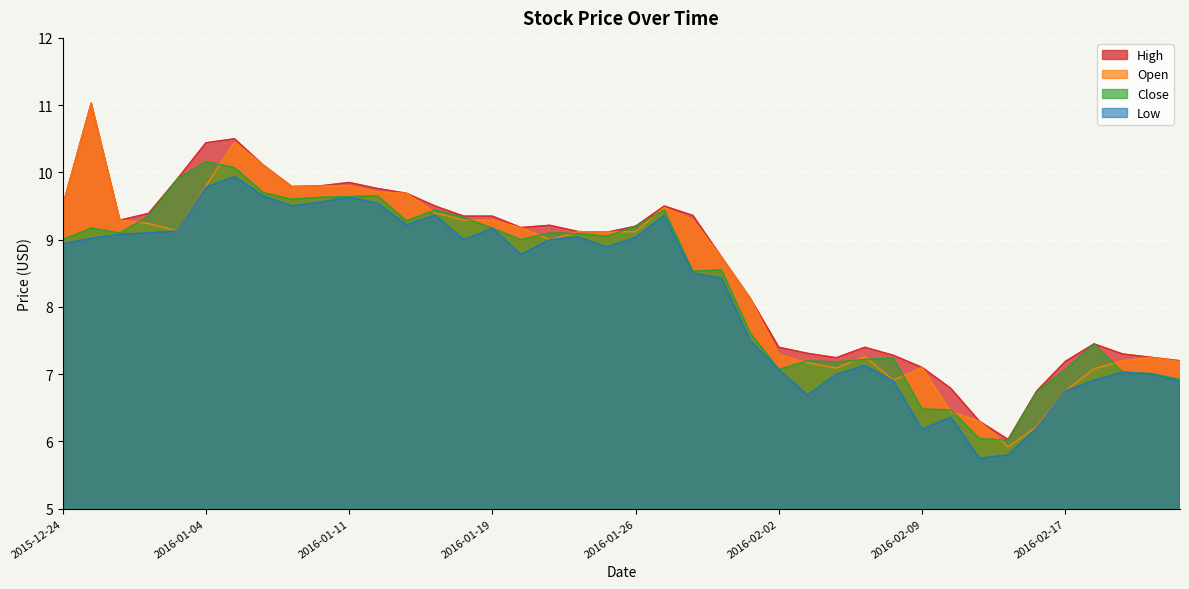

Rank the series by their average value, from highest to lowest.

High, Open, Close, Low